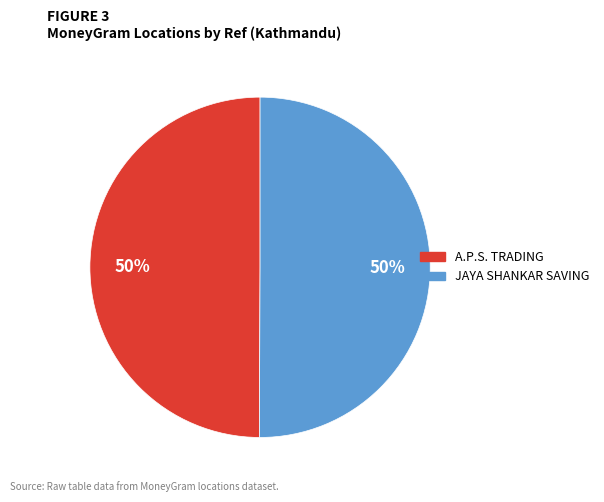

What percentage is the JAYA SHANKAR SAVING slice, to the nearest percent?

50%